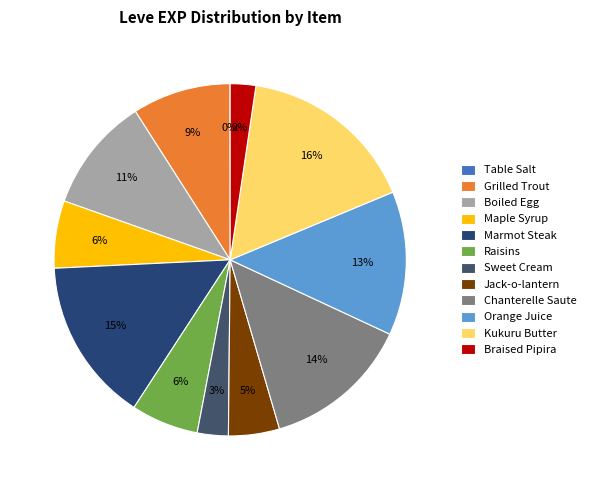

Between Table Salt and Kukuru Butter, which is larger?

Kukuru Butter